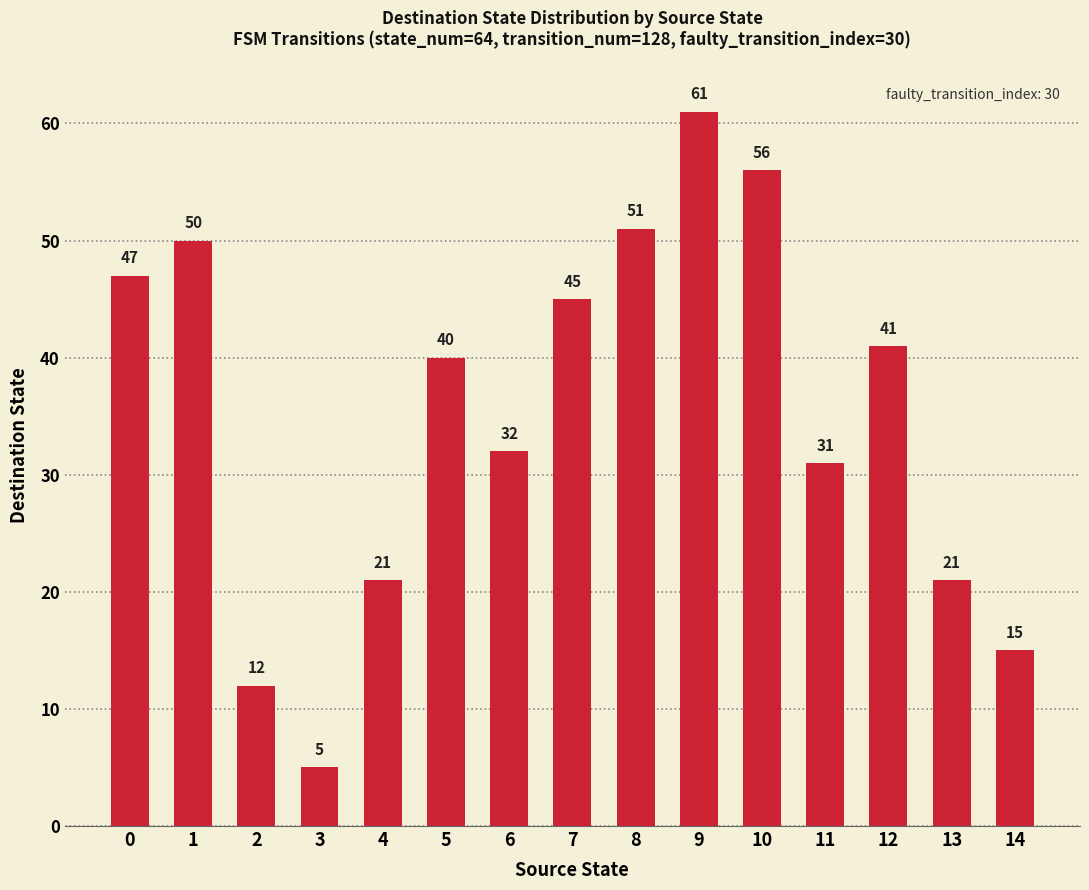

What is the sum of all values?

528